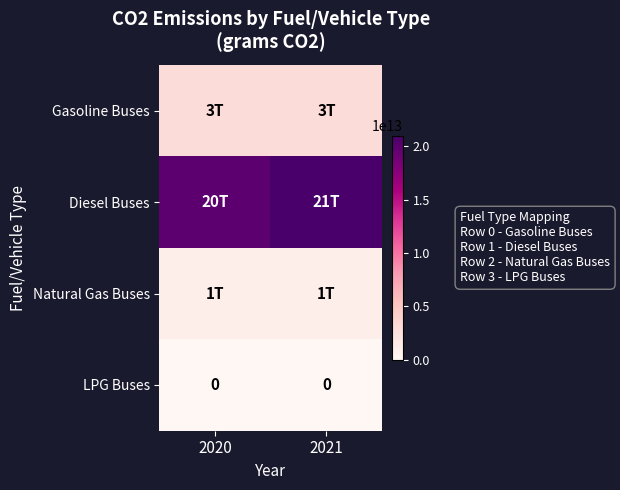

The value of LPG Buses at 2021 is 0. True or false?

True